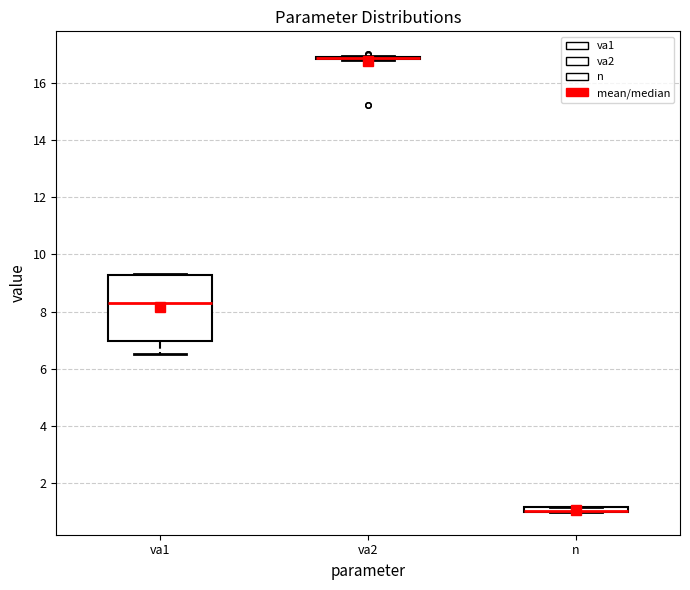

Comparing the boxes themselves (not the whiskers), which one is the tallest?

va1